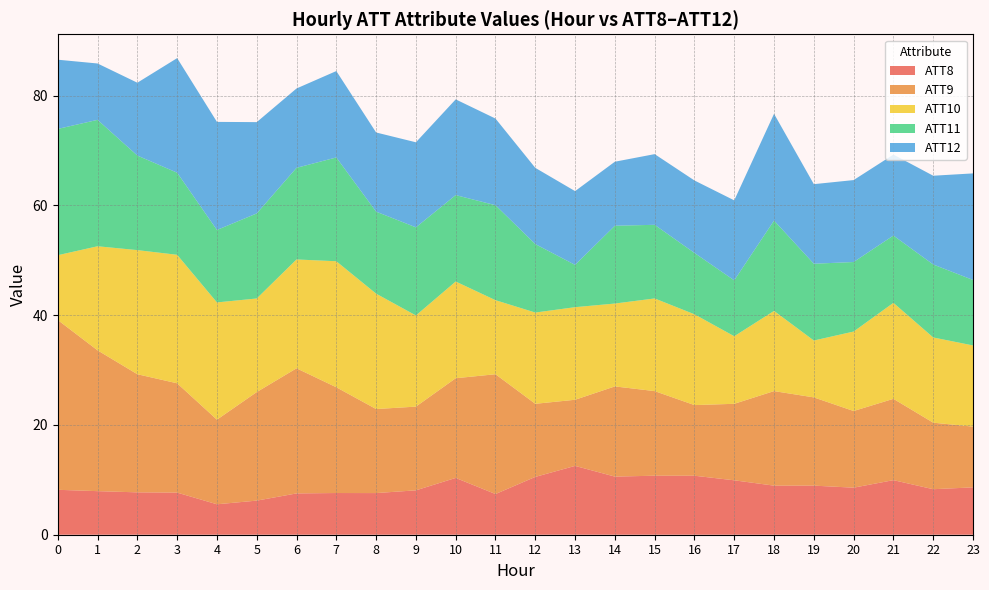

The ATT8 series shows 15.5 at 17. True or false?

False